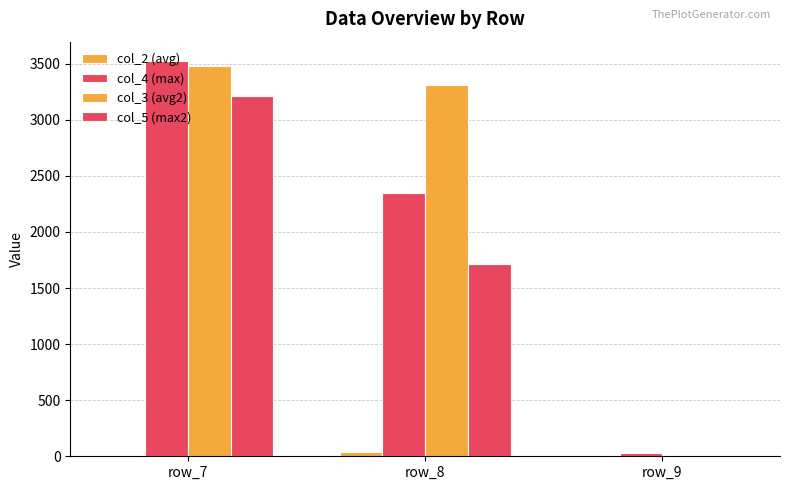

At row_9, list the series in order from largest to smallest.

col_4 (max), col_3 (avg2), col_2 (avg), col_5 (max2)